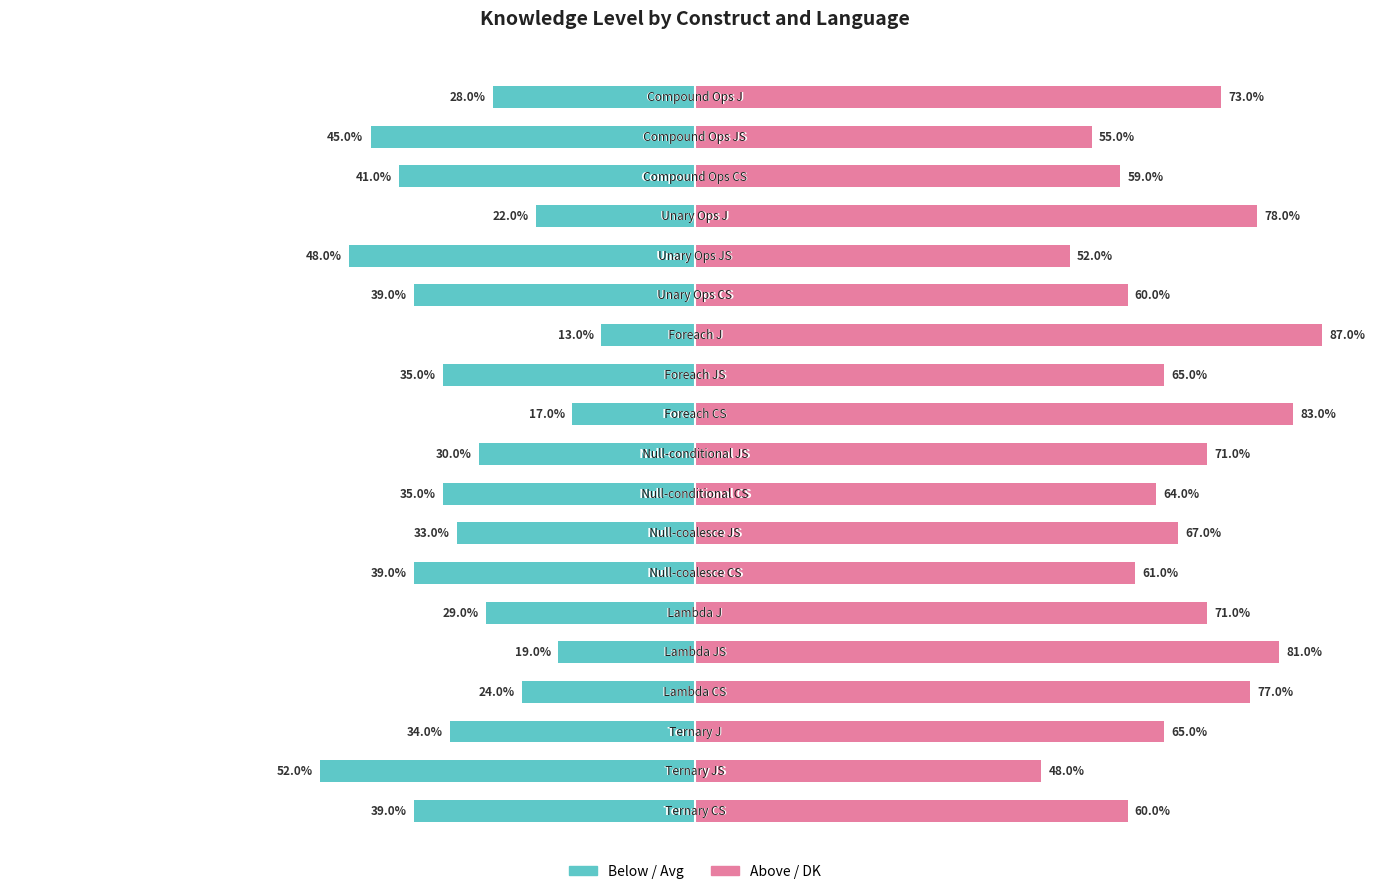

How many groups of bars are there?

19